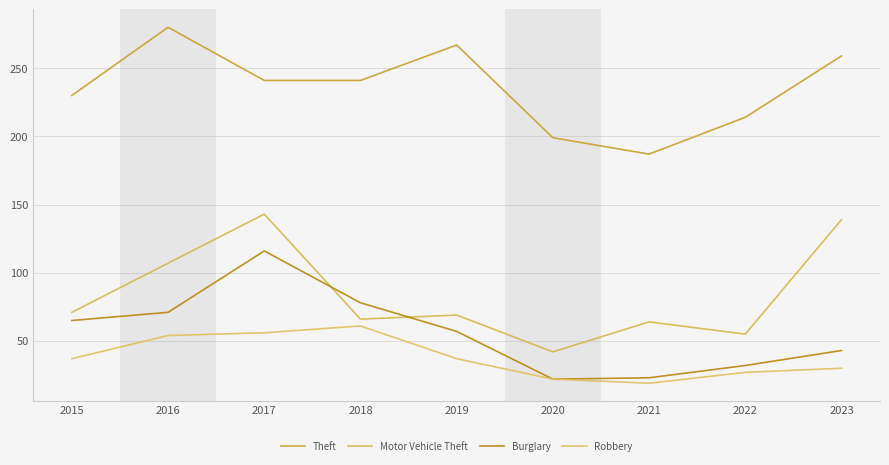

Between 2019 and 2017, which is larger?

2019